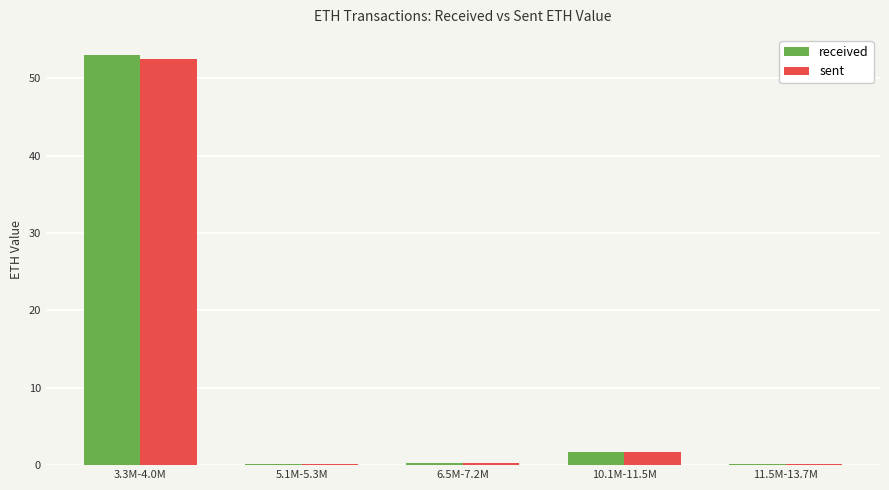

True or false: received has a value of 0.1 at 5.1M-5.3M.

True